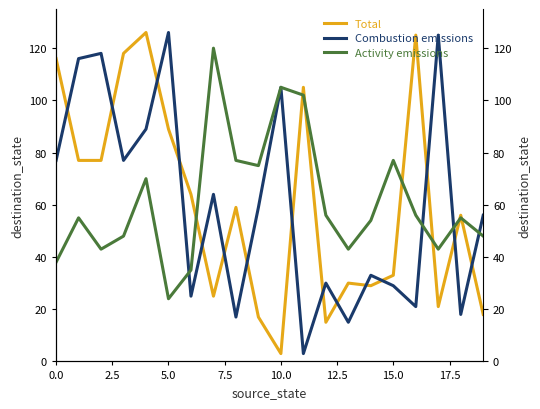

Reading left to right, extract all data points from this chart.

Total: 116	77	77	118	126	89	64	25	59	17	3	105	15	30	29	33	125	21	56	18
Combustion emissions: 77	116	118	77	89	126	25	64	17	59	105	3	30	15	33	29	21	125	18	56
Activity emissions: 38	55	43	48	70	24	35	120	77	75	105	102	56	43	54	77	56	43	55	48